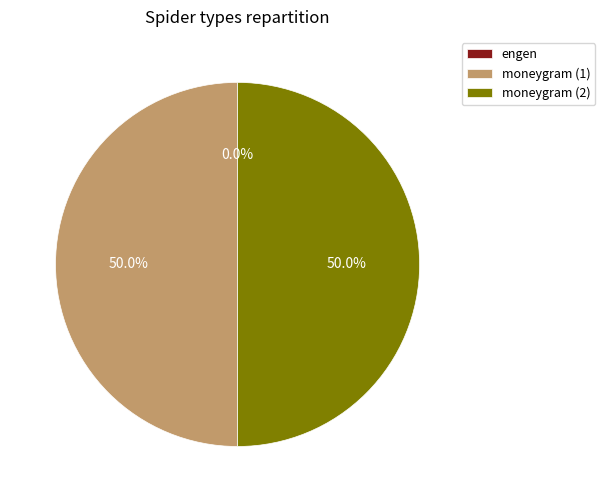

Approximately how many times larger is the value at moneygram (1) compared to moneygram (2)?

1.0